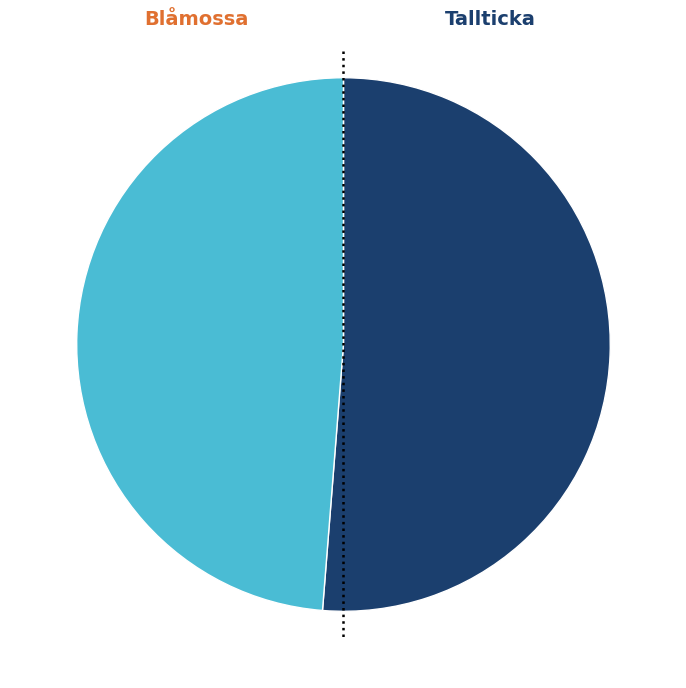

To the nearest percent, what is the average slice percentage?

50%